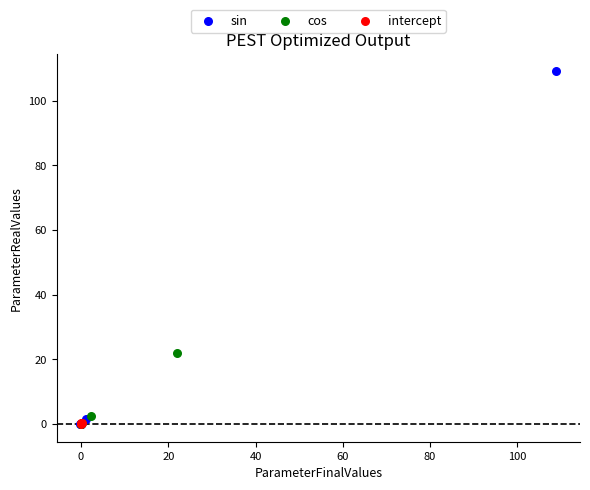

Which series contains the highest Y value?

sin